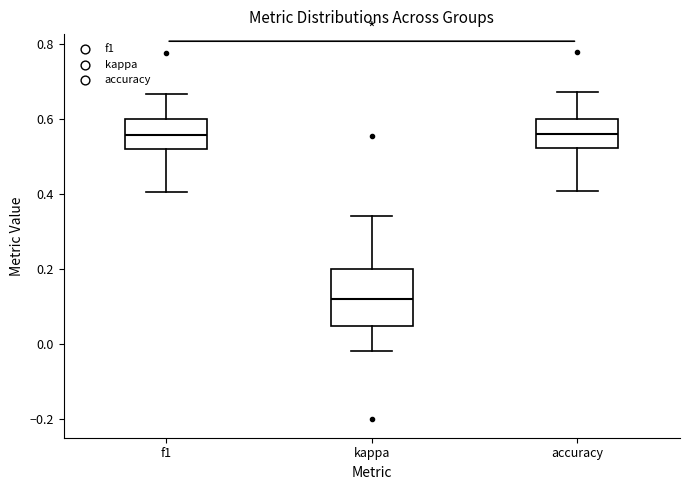

Reading left to right, read every box against the y-axis: the position of its median line, the range the box covers, and the ends of its whiskers. The values are not printed on the chart, so give them approximately, as read against the axis.

f1: median 0.56, box 0.52 to 0.60, whiskers 0.40 to 0.66
kappa: median 0.12, box 0.04 to 0.20, whiskers -0.02 to 0.34
accuracy: median 0.56, box 0.52 to 0.60, whiskers 0.40 to 0.68